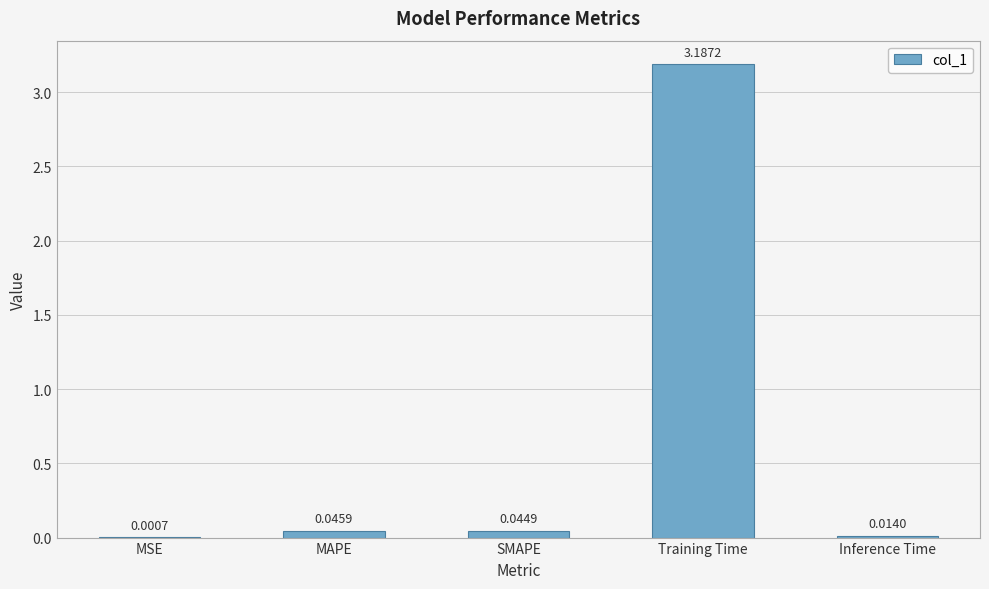

What is the maximum value shown in the chart?

3.2